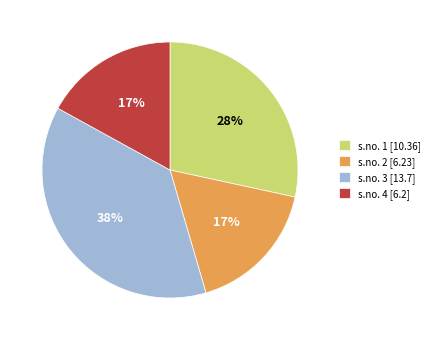

To the nearest percent, what is the average slice percentage?

25%